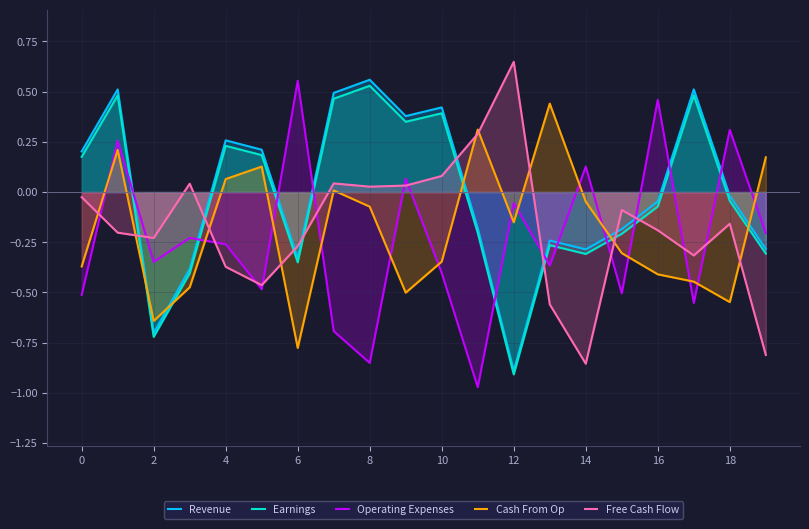

Which series has the largest total across all categories?

Revenue